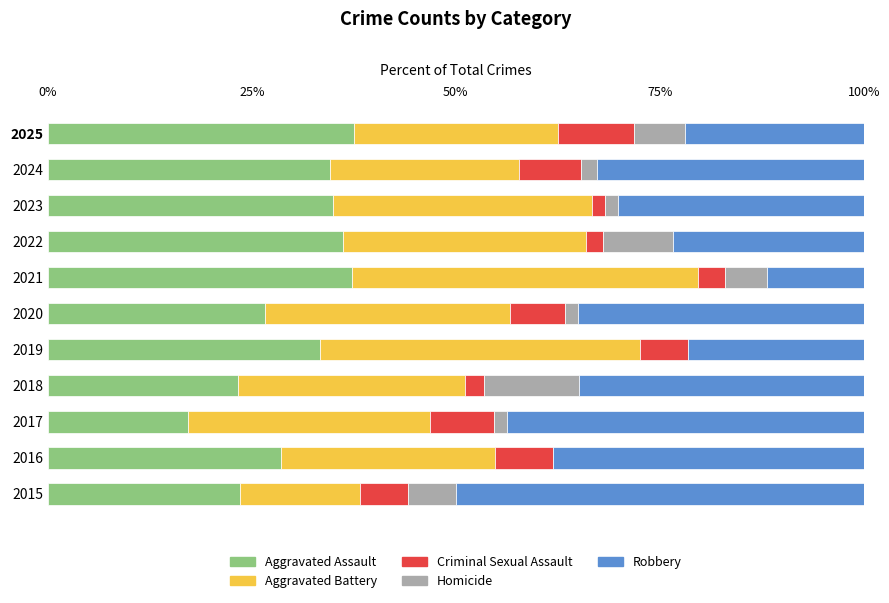

What is the total value across all series at 2015?

100.0